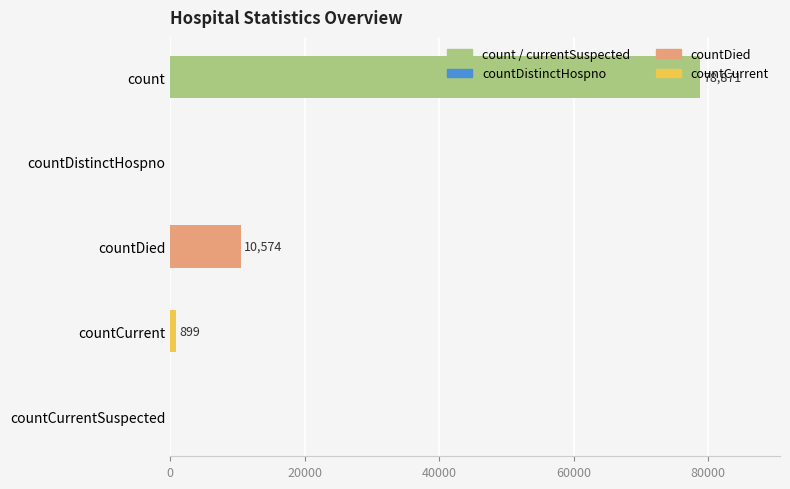

What is the sum of all values?

90344